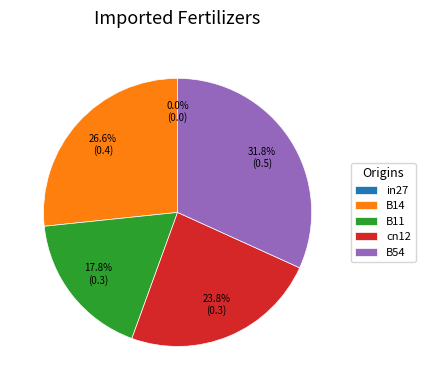

Rank the categories by value from highest to lowest.

B54, B14, cn12, B11, in27